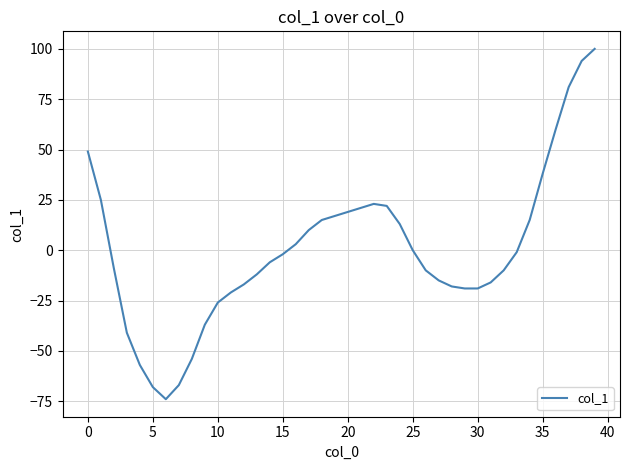

What is the minimum value shown in the chart?

-74